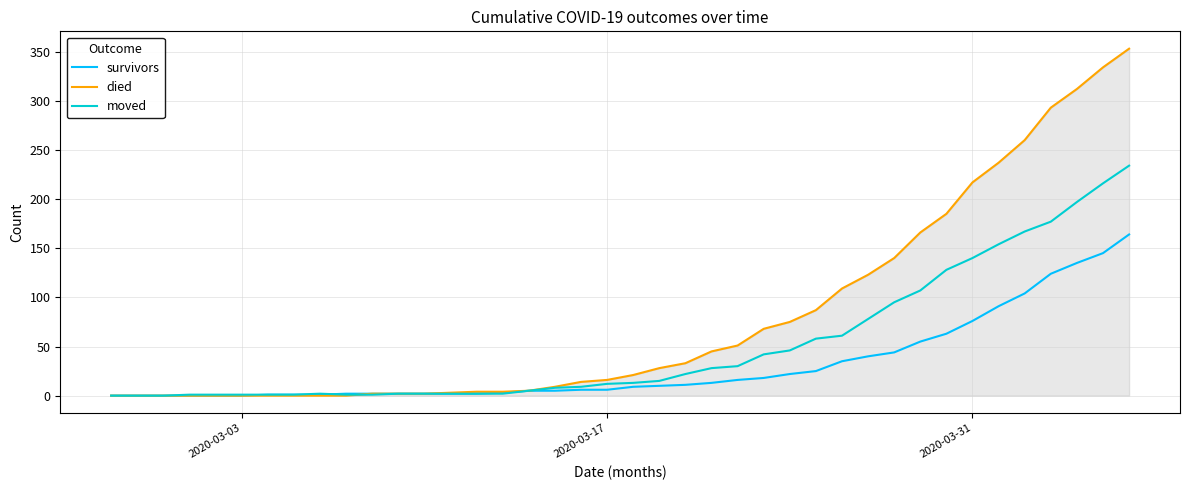

Which series has the widest spread of values?

died